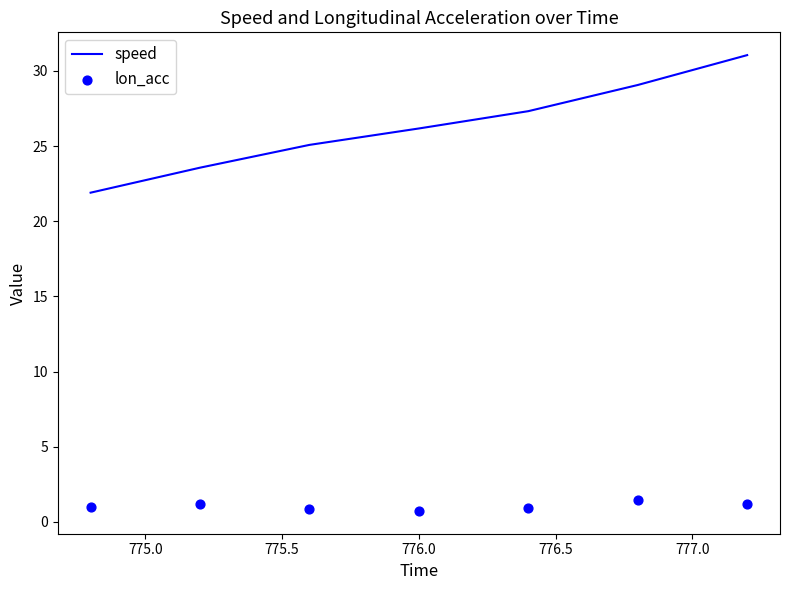

Is the value of speed at 776.0 greater than the value of lon_acc at 775.5?

Yes